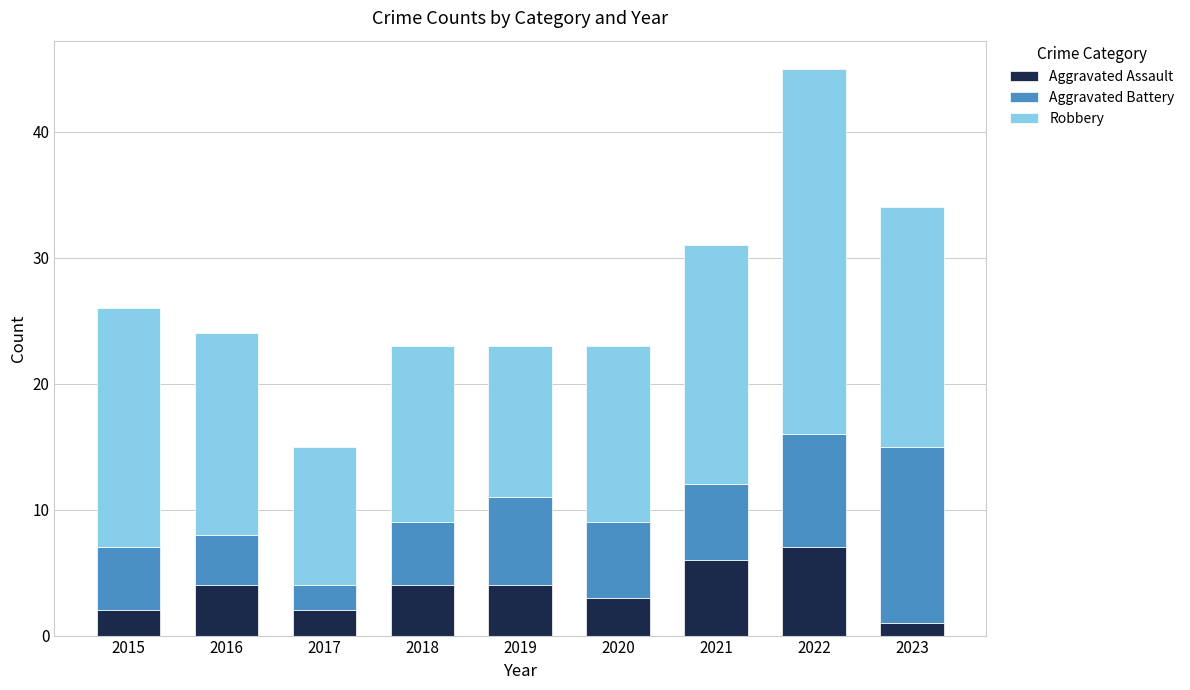

At which category is the sum across all series the highest?

2022